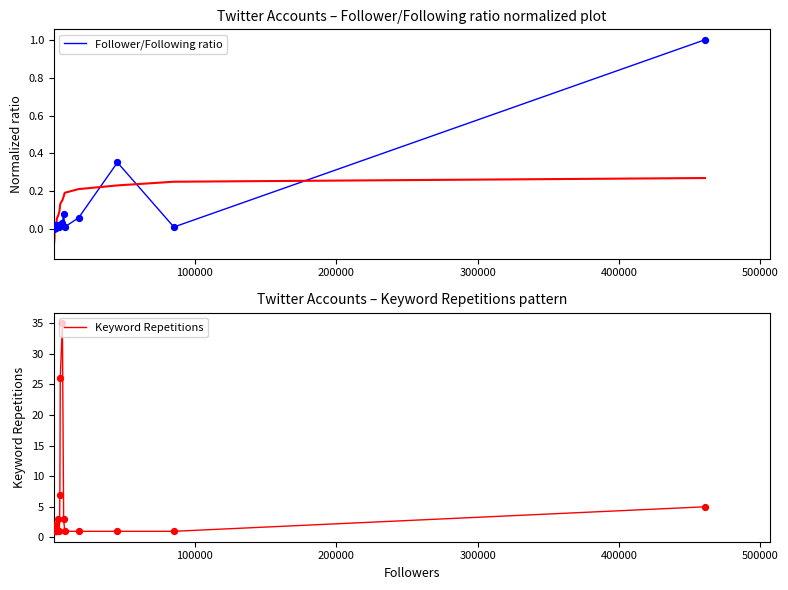

At how many categories does at least one series exceed 3?

4